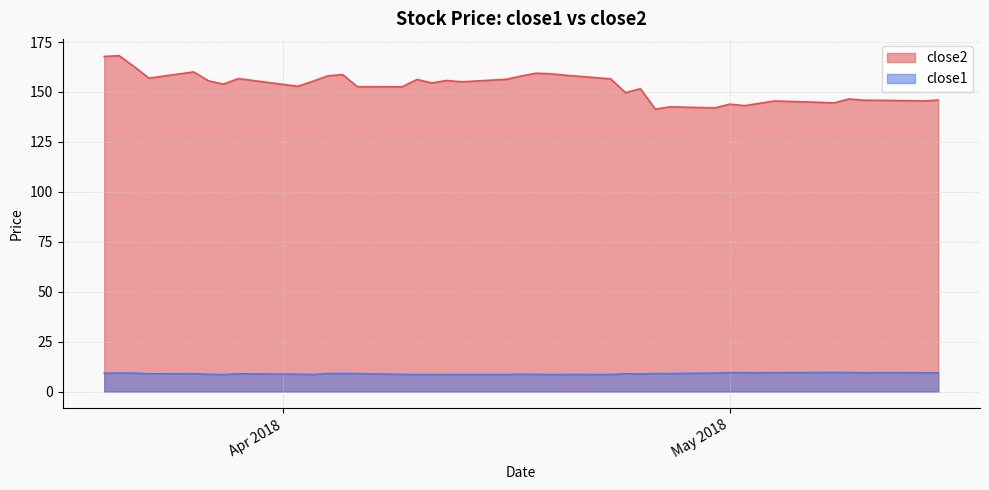

True or false: close2 has more than 1 points higher than both neighbors.

True